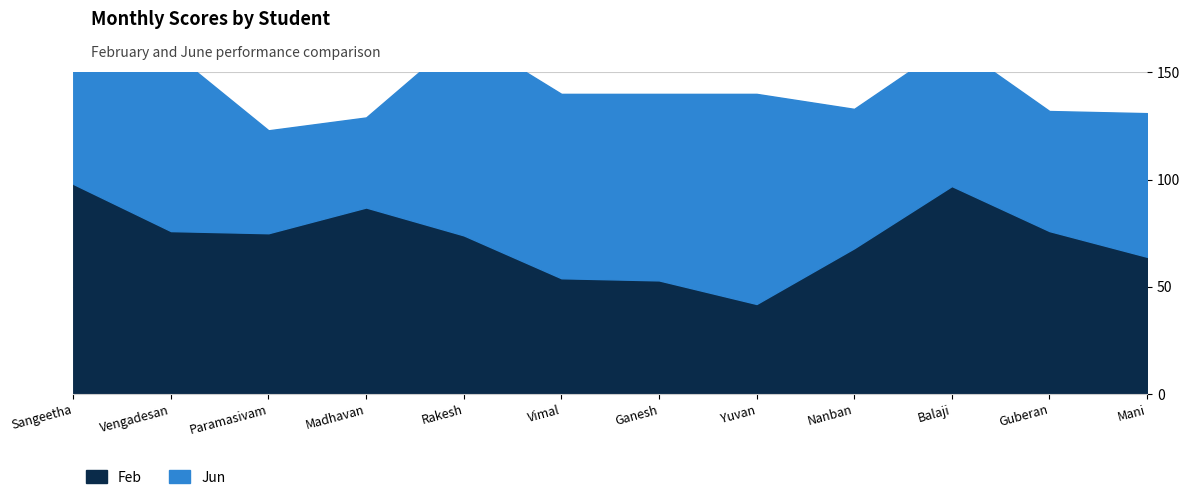

Between Vimal and Nanban, which series saw the biggest shift?

Jun